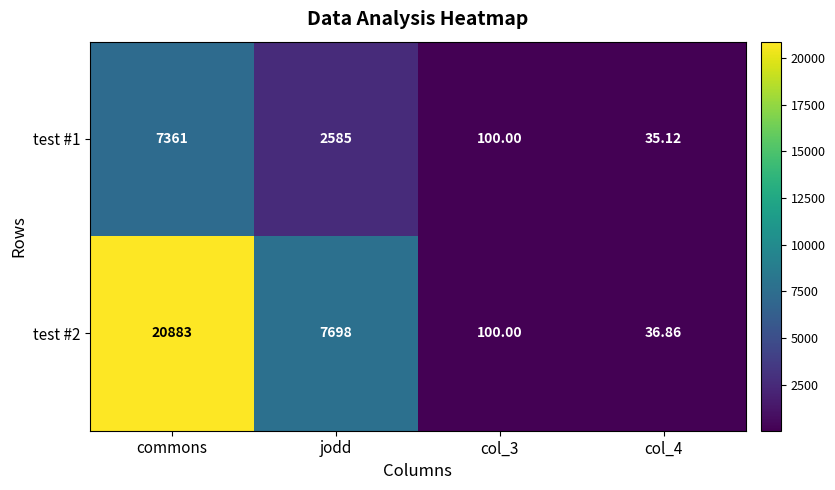

Which label corresponds to the largest value in the chart?

commons